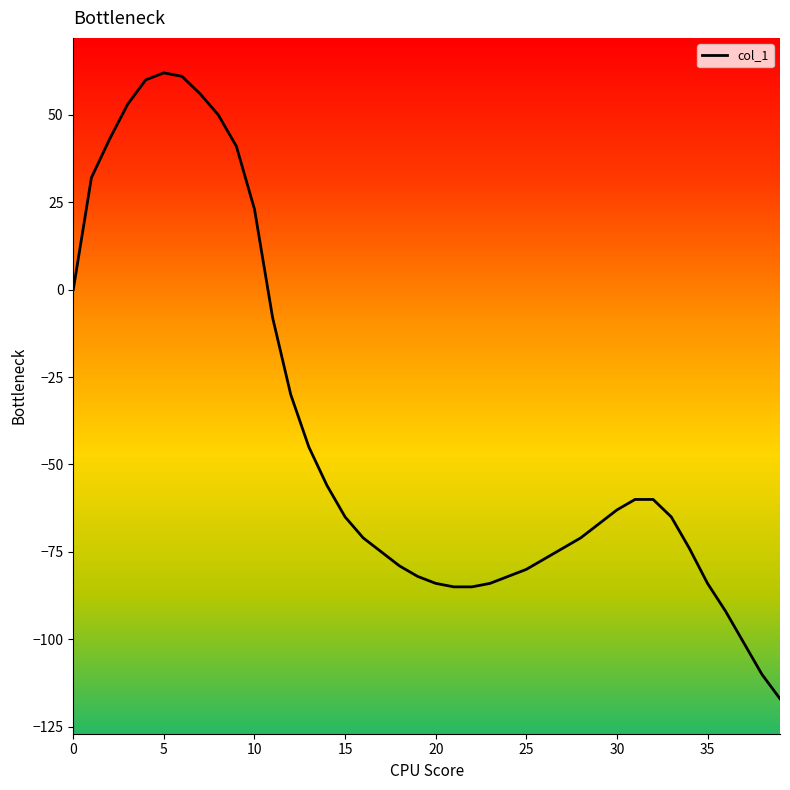

Does the chart have visible grid lines?

No